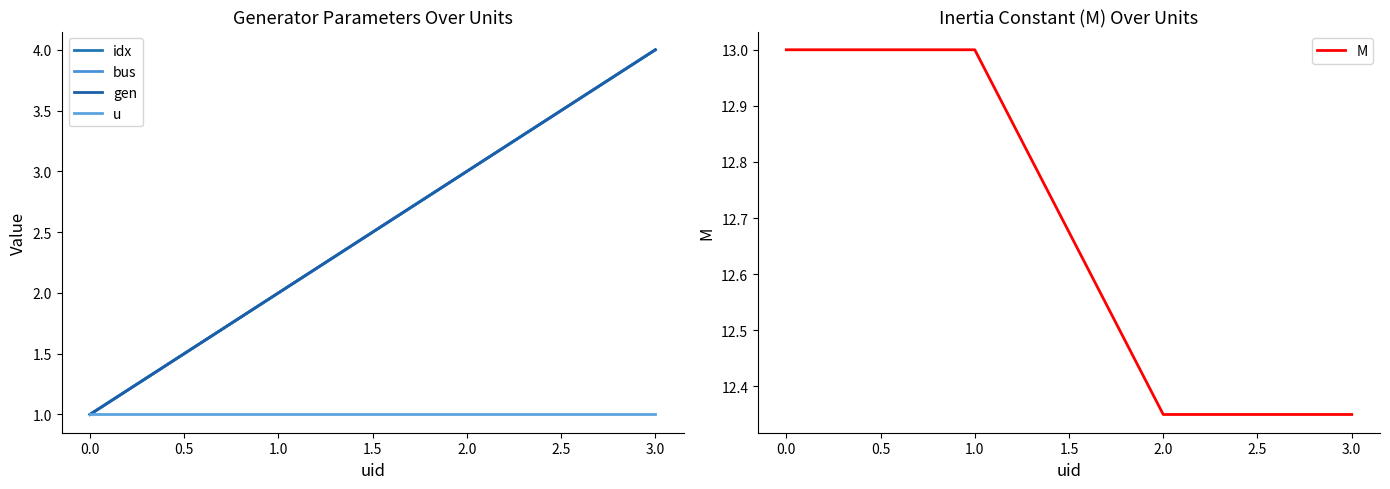

Is it true that M equals 22.1 at 1.0?

False